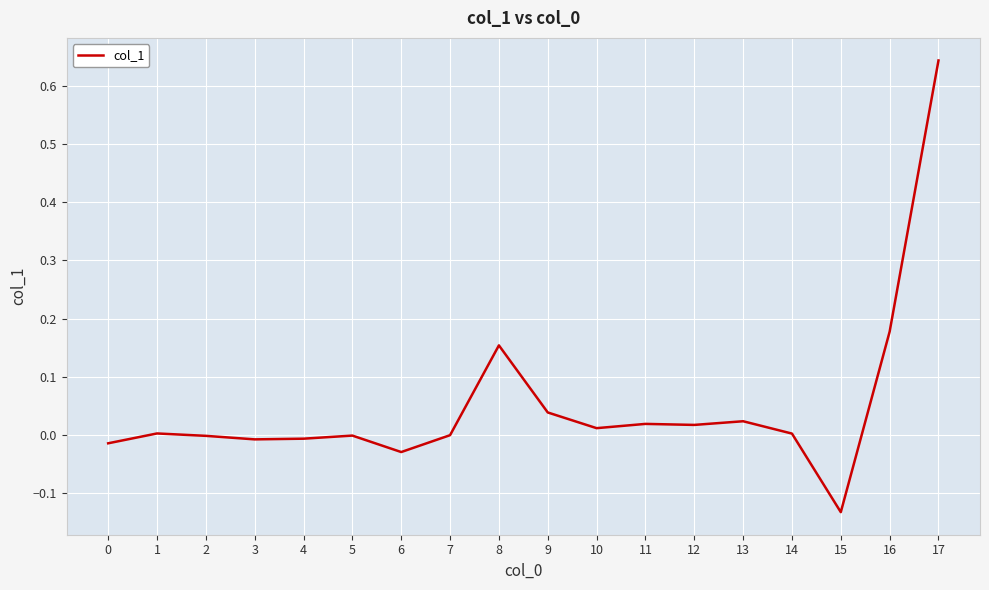

At which category does the chart reach its peak across all series?

17